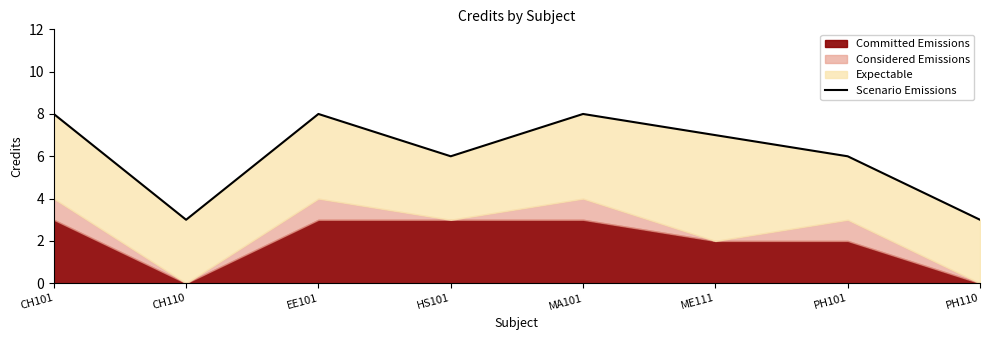

What is the sum of all values?

49